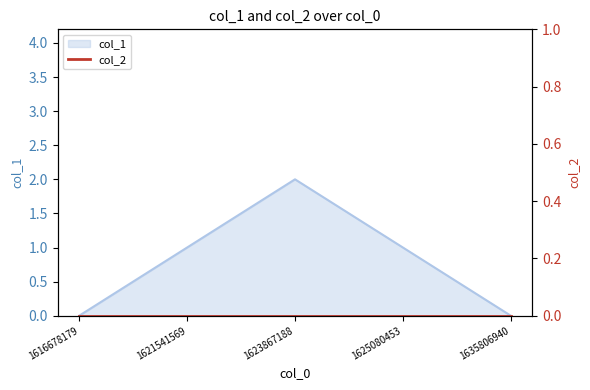

Reading left to right, what are all the values shown in this chart?

0	1	2	1	0